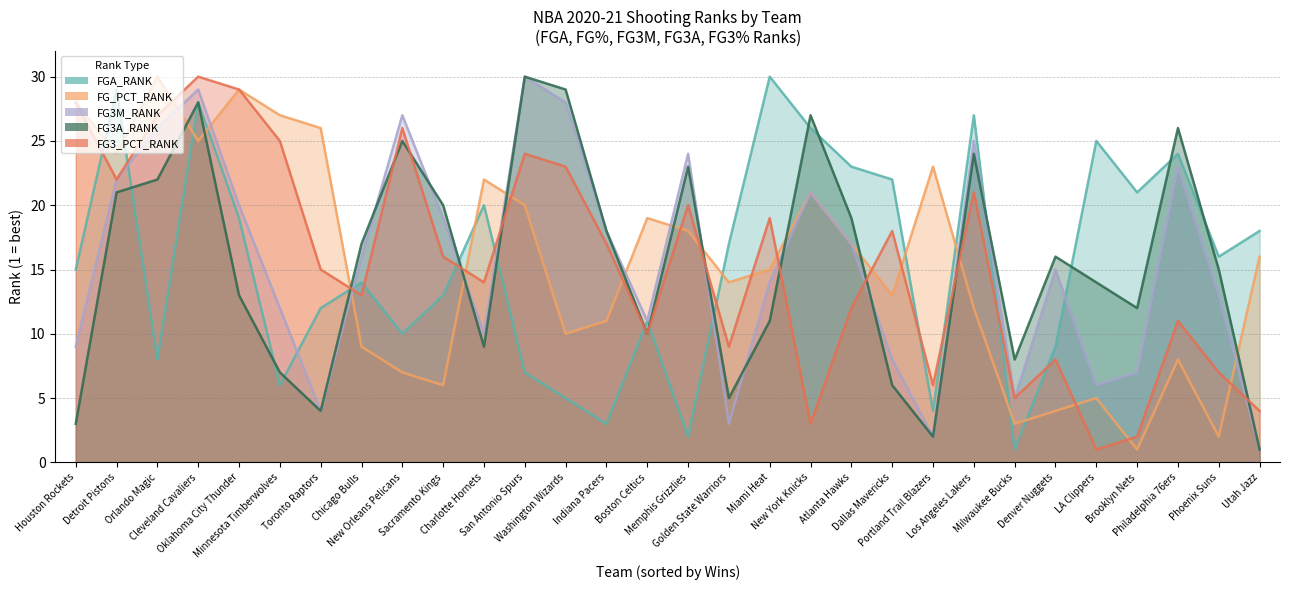

What is the sum of all FG3M_RANK values?

465